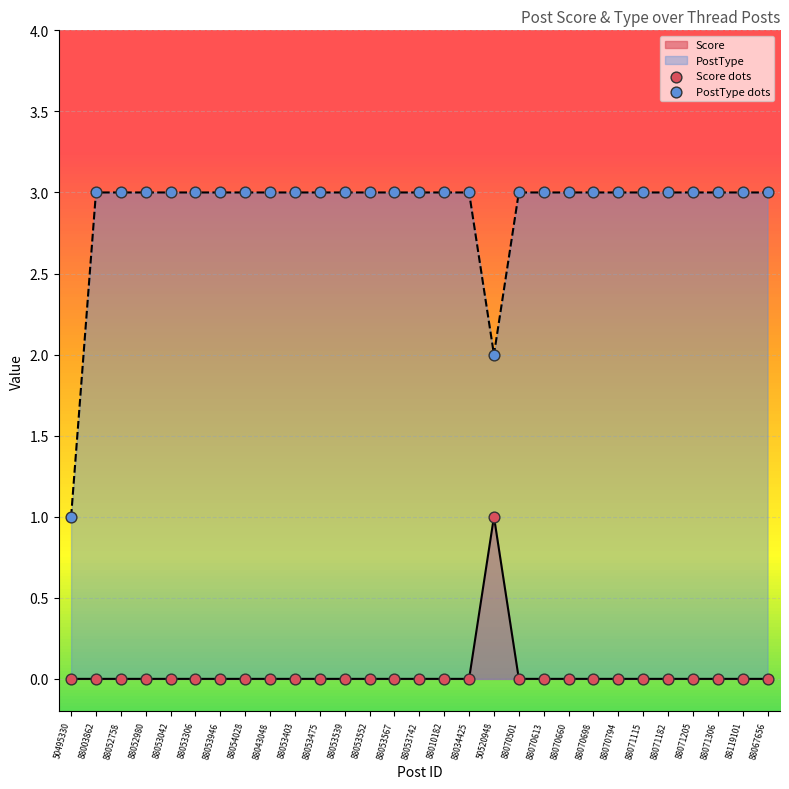

Which series has the largest Y range (max minus min)?

PostType